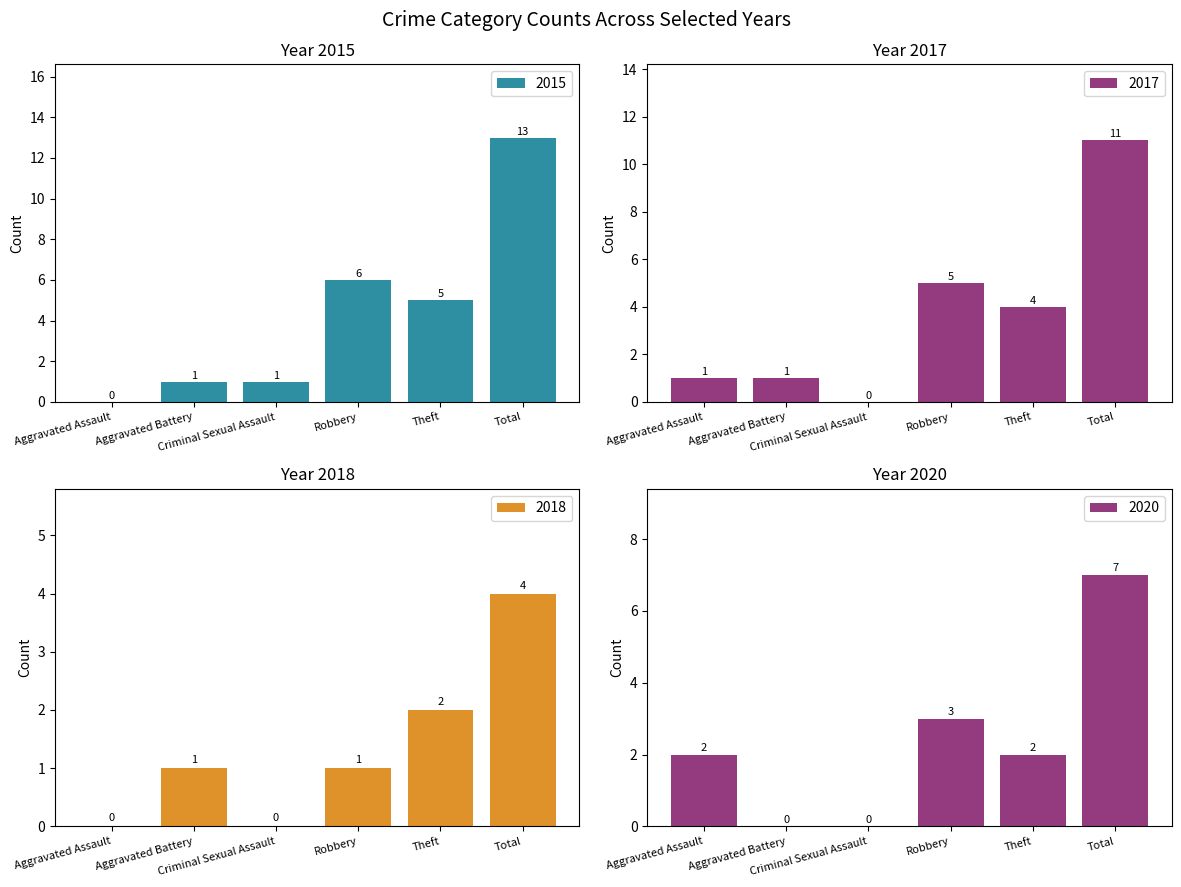

Which label corresponds to the smallest value in the chart?

Aggravated Assault